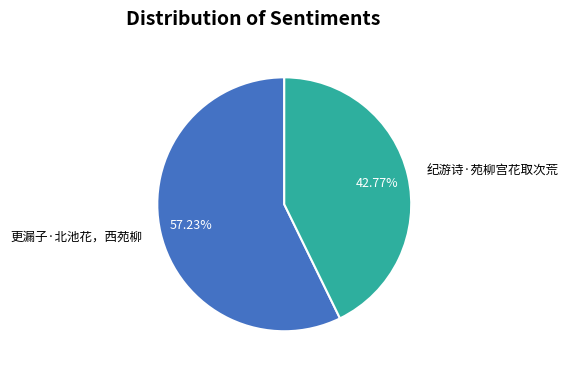

Is it true that 纪游诗·苑柳宫花取次荒 is 43% of the pie?

True